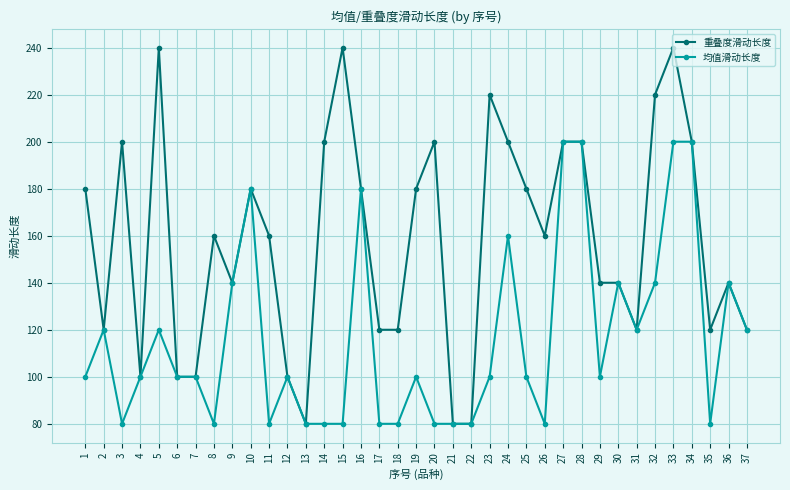

At which category does 均值滑动长度 reach its first local valley?

3